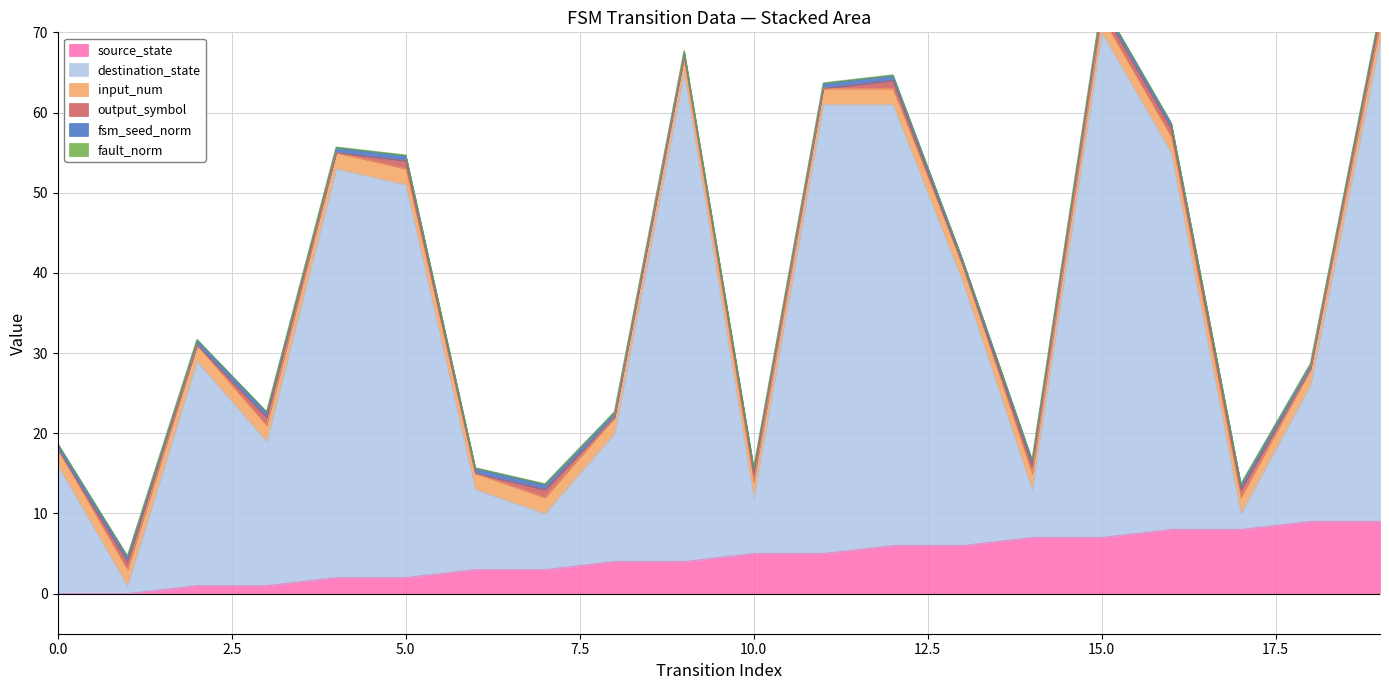

Reading left to right, extract all data points from this chart.

source_state: 0.0	0.0	1.0	1.0	2.0	2.0	3.0	3.0	4.0	4.0	5.0	5.0	6.0	6.0	7.0	7.0	8.0	8.0	9.0	9.0
destination_state: 16.0	1.0	28.0	18.0	51.0	49.0	10.0	7.0	16.0	61.0	7.0	56.0	55.0	33.0	6.0	63.0	47.0	2.0	17.0	60.0
input_num: 2.0	2.0	2.0	2.0	2.0	2.0	2.0	2.0	2.0	2.0	2.0	2.0	2.0	2.0	2.0	2.0	2.0	2.0	2.0	2.0
output_symbol: 0.0	1.0	0.0	1.0	0.0	1.0	0.0	1.0	0.0	0.0	1.0	0.0	1.0	0.0	1.0	1.0	1.0	1.0	0.0	1.0
fsm_seed_norm: 0.6	0.6	0.6	0.6	0.6	0.6	0.6	0.6	0.6	0.6	0.6	0.6	0.6	0.6	0.6	0.6	0.6	0.6	0.6	0.6
fault_norm: 0.1	0.1	0.1	0.1	0.1	0.1	0.1	0.1	0.1	0.1	0.1	0.1	0.1	0.1	0.1	0.1	0.1	0.1	0.1	0.1